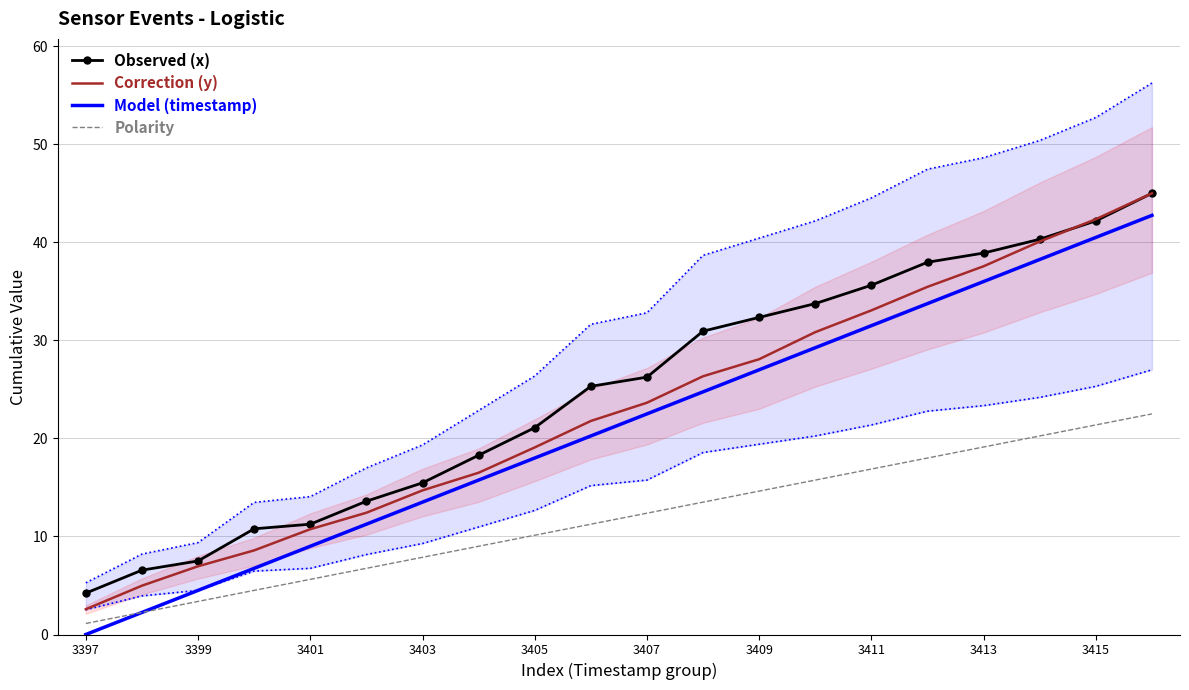

The value of Correction (y) at 3413 is 21.5. True or false?

False